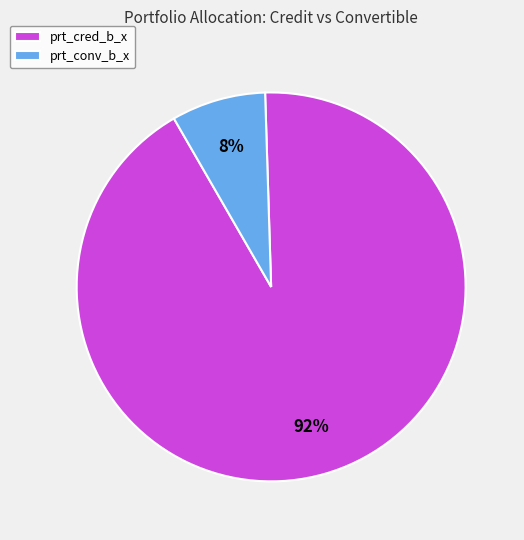

Is it true that prt_conv_b_x is 8% of the pie?

True